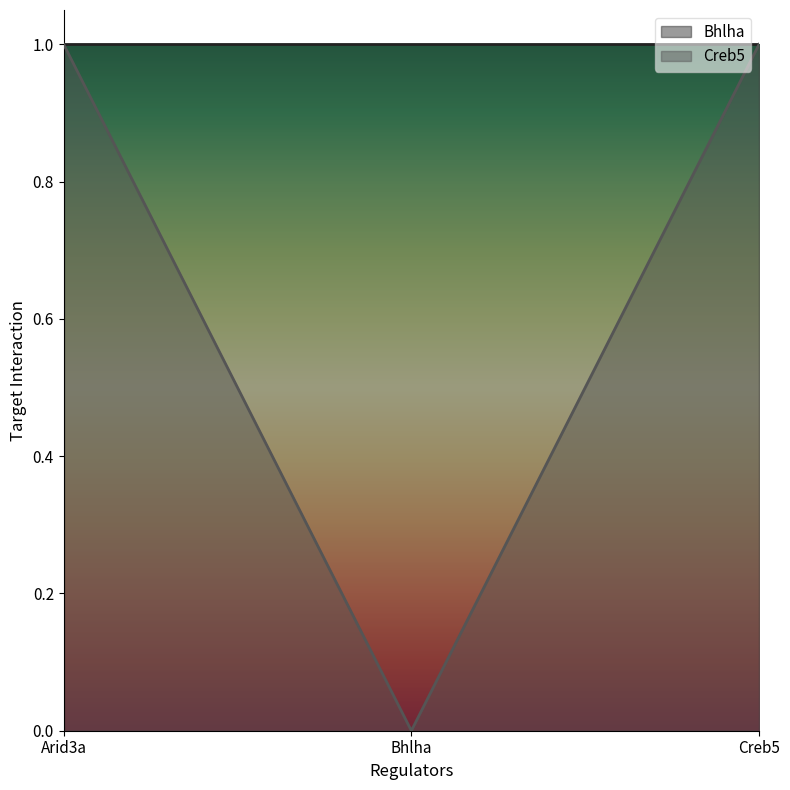

True or false: the data shows 0 at Bhlha.

False